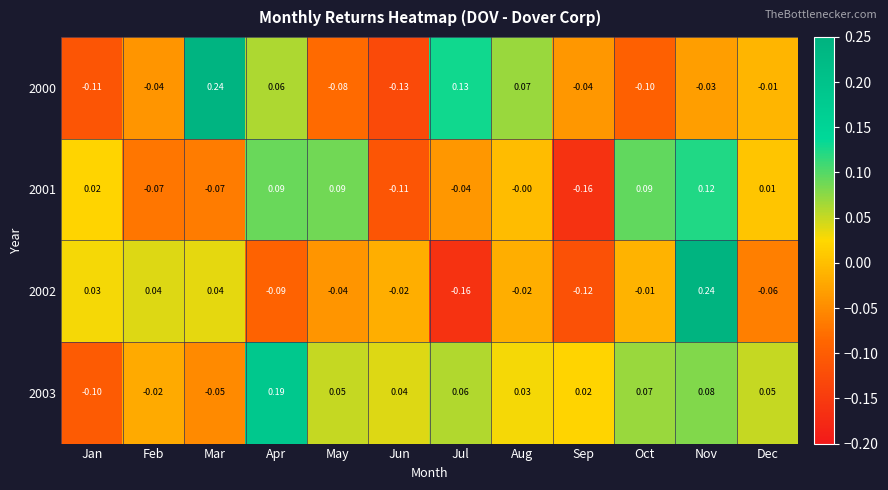

Where does the 2003 series first go above 0?

Apr